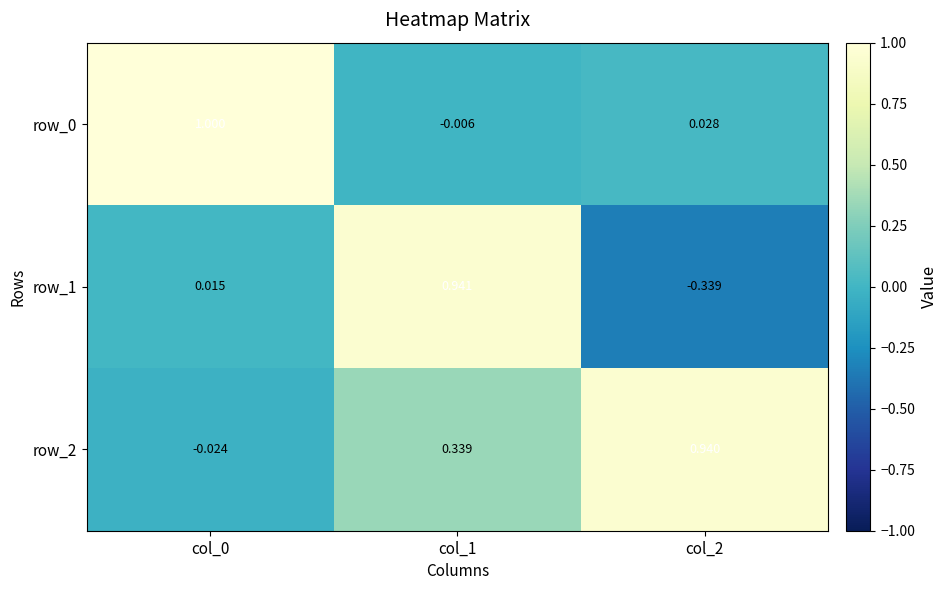

Is the value of row_2 at col_1 greater than the value of row_1 at col_1?

No